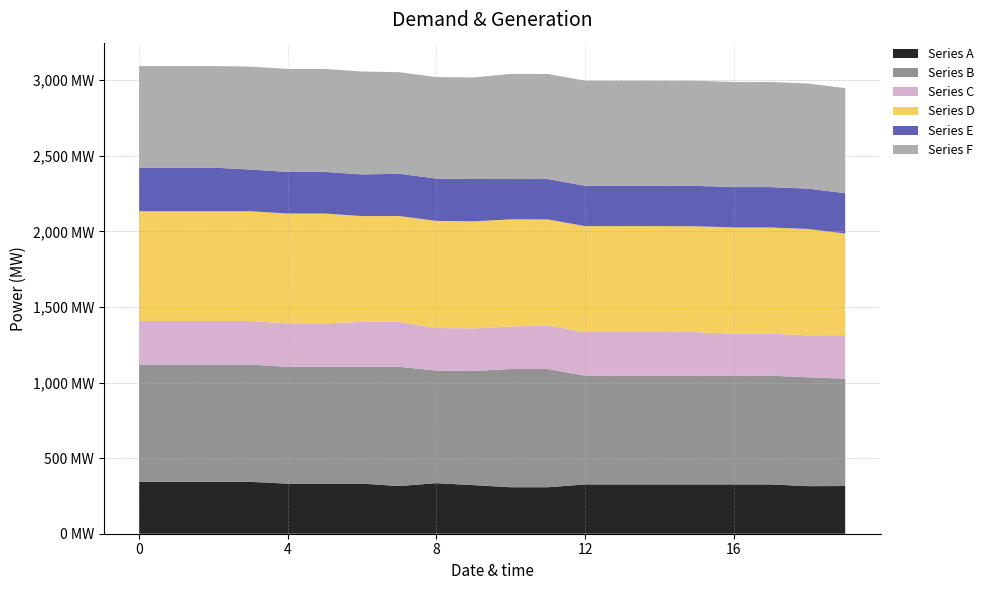

Reading left to right, list all the values displayed in this chart.

Series A: 343.1	343.1	343.1	343.1	331.2	331.2	331.2	315.5	334.5	321.4	307.6	307.6	326.2	326.2	326.2	326.2	326.2	326.2	314.7	315.4
Series B: 775.9	775.9	775.9	775.9	772.4	772.4	772.4	788.5	744.8	755.2	781.7	781.7	718.9	718.9	718.9	718.9	718.9	718.9	720.2	710.1
Series C: 288.1	288.1	288.1	288.1	288.1	288.1	297.2	297.2	281.6	281.6	281.6	289.4	289.4	289.4	289.4	288.4	277.7	277.7	277.7	288.4
Series D: 726.3	726.3	726.3	726.3	726.3	726.3	700.3	700.3	708.5	708.5	708.5	700.3	700.3	700.3	700.3	700.3	703.2	703.2	703.2	671.8
Series E: 288.4	288.4	288.4	275.4	275.4	275.4	275.4	279.8	279.8	279.8	267.0	267.0	267.0	267.0	267.0	267.0	267.0	267.0	267.0	267.0
Series F: 671.8	671.8	671.8	681.0	681.0	681.0	681.0	671.8	671.8	671.8	695.3	695.3	695.3	695.3	695.3	695.3	695.3	695.3	695.3	695.3